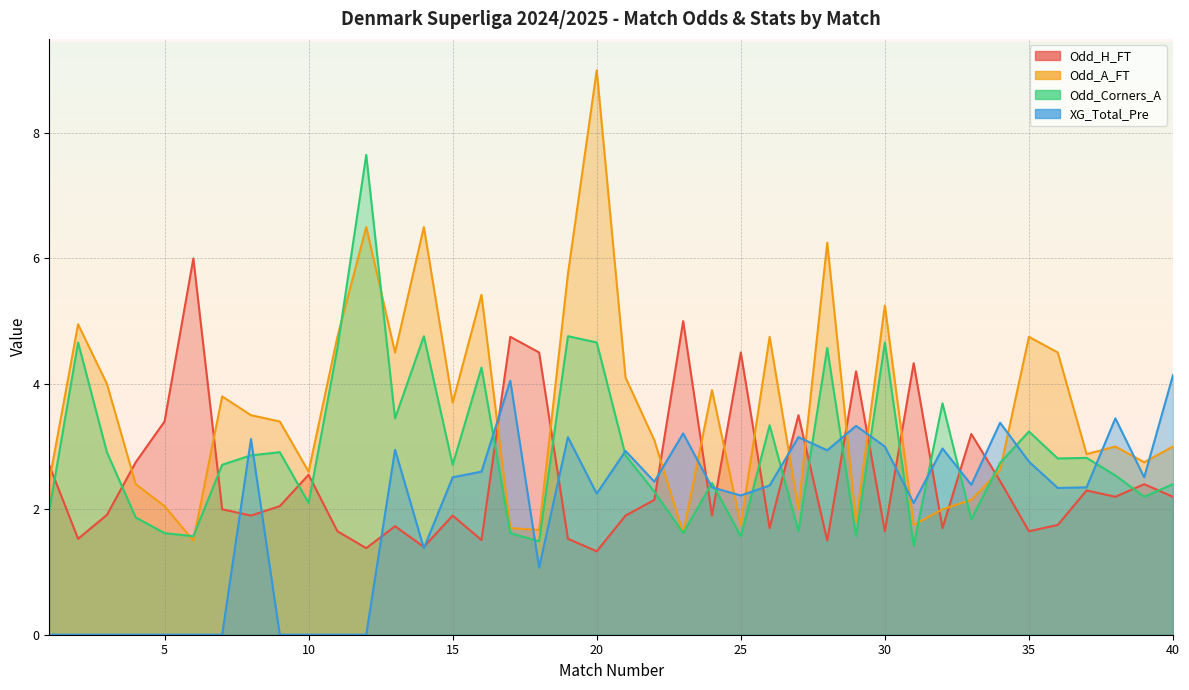

Reading left to right, list all the values displayed in this chart.

Odd_H_FT: 1=2.7	2=1.5	3=1.9	4=2.8	5=3.4	6=6.0	7=2.0	8=1.9	9=2.0	10=2.5	11=1.6	12=1.4	13=1.7	14=1.4	15=1.9	16=1.5	17=4.8	18=4.5	19=1.5	20=1.3	21=1.9	22=2.1	23=5.0	24=1.9	25=4.5	26=1.7	27=3.5	28=1.5	29=4.2	30=1.6	31=4.3	32=1.7	33=3.2	34=2.5	35=1.6	36=1.8	37=2.3	38=2.2	39=2.4	40=2.2
Odd_A_FT: 1=2.5	2=5.0	3=4.0	4=2.4	5=2.0	6=1.5	7=3.8	8=3.5	9=3.4	10=2.6	11=4.8	12=6.5	13=4.5	14=6.5	15=3.7	16=5.4	17=1.7	18=1.7	19=5.8	20=9.0	21=4.1	22=3.1	23=1.6	24=3.9	25=1.8	26=4.8	27=2.0	28=6.2	29=1.8	30=5.2	31=1.8	32=2.0	33=2.1	34=2.6	35=4.8	36=4.5	37=2.9	38=3.0	39=2.8	40=3.0
Odd_Corners_A: 1=2.0	2=4.7	3=2.9	4=1.9	5=1.6	6=1.6	7=2.7	8=2.9	9=2.9	10=2.1	11=4.6	12=7.7	13=3.5	14=4.8	15=2.7	16=4.3	17=1.6	18=1.5	19=4.8	20=4.7	21=2.9	22=2.3	23=1.6	24=2.4	25=1.6	26=3.3	27=1.6	28=4.6	29=1.6	30=4.7	31=1.4	32=3.7	33=1.8	34=2.7	35=3.2	36=2.8	37=2.8	38=2.5	39=2.2	40=2.4
XG_Total_Pre: 1=0.0	2=0.0	3=0.0	4=0.0	5=0.0	6=0.0	7=0.0	8=3.1	9=0.0	10=0.0	11=0.0	12=0.0	13=3.0	14=1.4	15=2.5	16=2.6	17=4.0	18=1.1	19=3.1	20=2.2	21=2.9	22=2.4	23=3.2	24=2.4	25=2.2	26=2.4	27=3.1	28=2.9	29=3.3	30=3.0	31=2.1	32=3.0	33=2.4	34=3.4	35=2.8	36=2.3	37=2.4	38=3.5	39=2.5	40=4.1